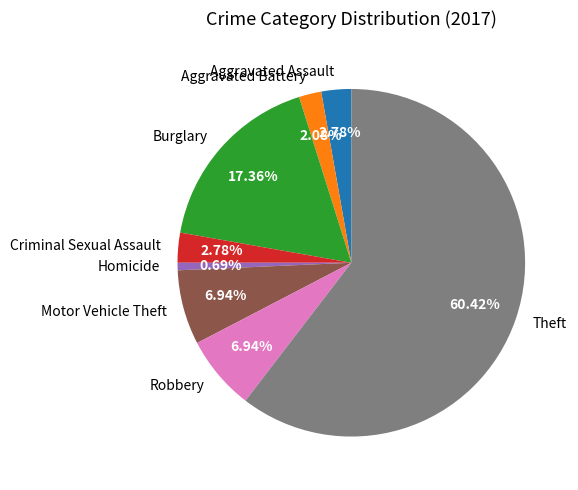

How many segments does this pie chart have?

8